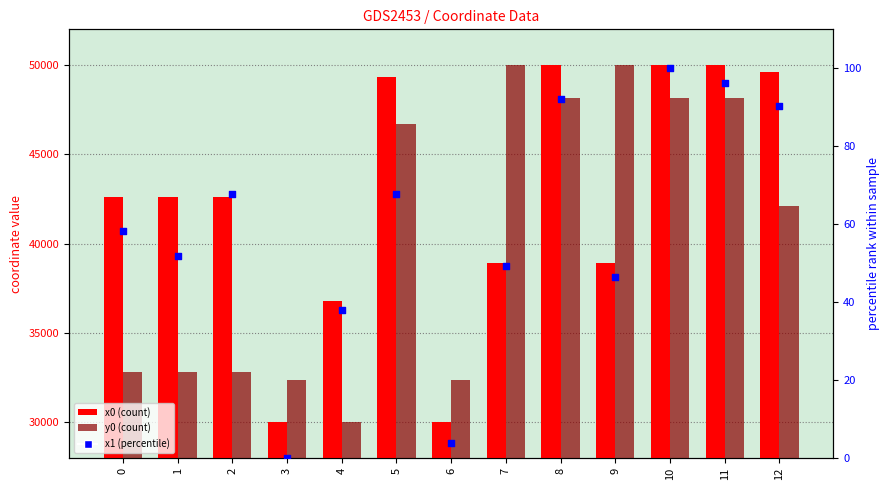

Which series has the largest total across all categories?

x0 (count)